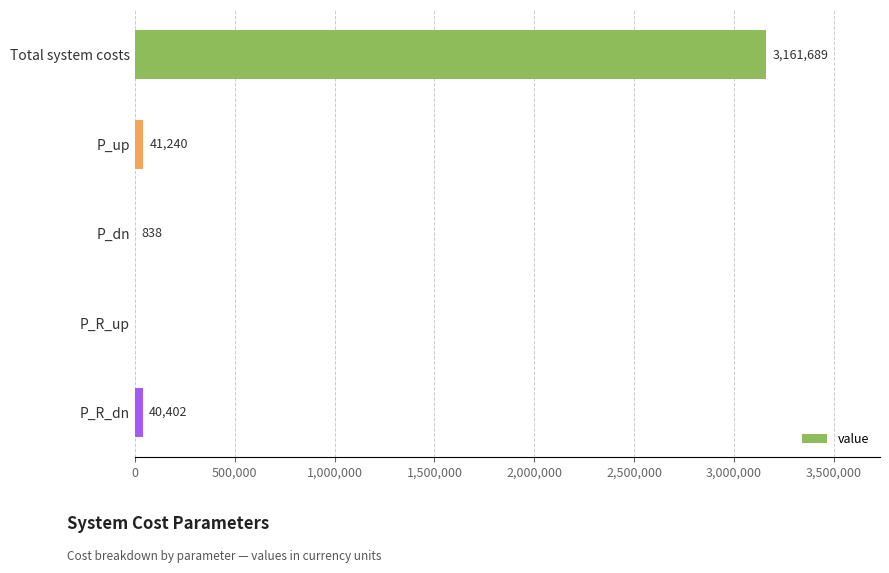

Count the number of data series in this chart.

1